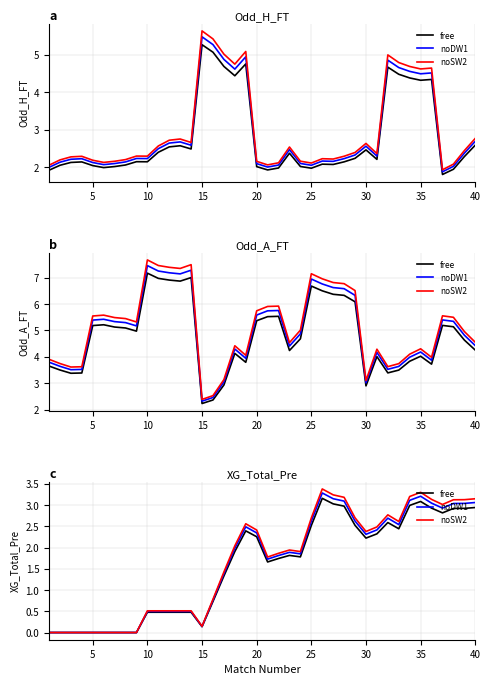

Is it true that noDW1 equals 3.2 at 35?

True